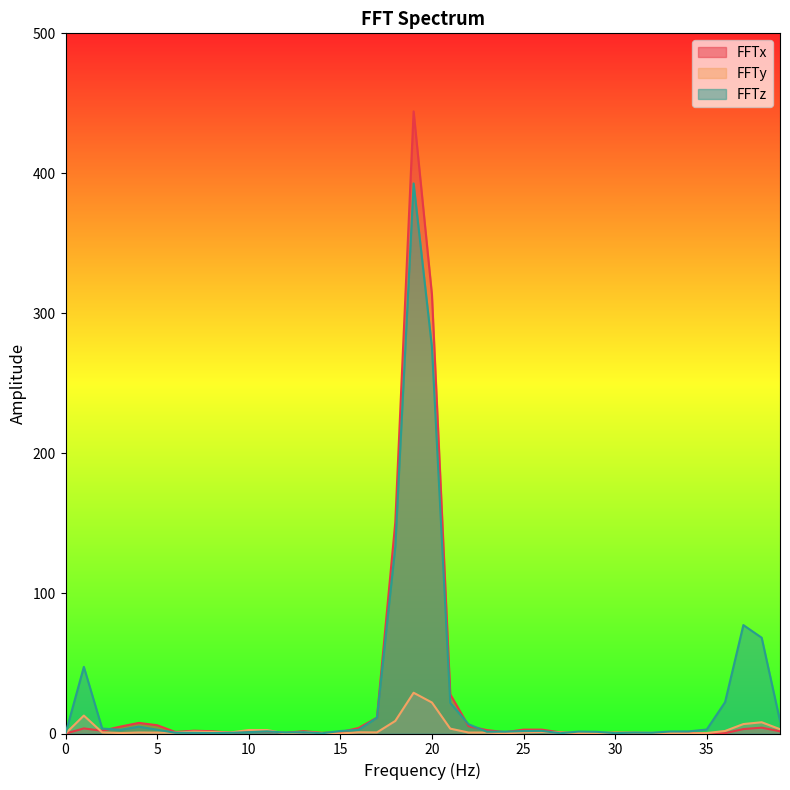

Reading left to right, transcribe all the data shown in this chart.

FFTx: 0=0.0	1=3.6	2=2.0	3=4.9	4=7.6	5=5.9	6=1.1	7=2.0	8=1.6	9=0.5	10=1.3	11=1.6	12=0.4	13=1.7	14=0.5	15=0.9	16=4.0	17=11.4	18=150.8	19=444.3	20=313.4	21=28.0	22=5.3	23=2.4	24=1.0	25=2.8	26=2.8	27=0.8	28=0.2	29=0.2	30=0.6	31=0.4	32=0.3	33=0.3	34=0.4	35=0.1	36=0.3	37=3.2	38=4.2	39=1.6
FFTy: 0=0.0	1=12.8	2=0.8	3=0.3	4=0.7	5=0.6	6=0.6	7=1.4	8=1.1	9=0.7	10=2.5	11=2.5	12=0.1	13=0.9	14=0.4	15=0.0	16=0.8	17=0.8	18=9.0	19=29.1	20=22.1	21=3.5	22=0.7	23=0.7	24=0.2	25=0.7	26=1.0	27=0.7	28=0.4	29=0.3	30=0.6	31=0.6	32=0.5	33=0.4	34=0.1	35=0.3	36=1.8	37=6.7	38=8.0	39=3.1
FFTz: 0=0.0	1=47.6	2=3.6	3=2.6	4=4.9	5=2.7	6=0.5	7=0.4	8=0.3	9=0.5	10=1.0	11=1.5	12=0.7	13=1.0	14=0.2	15=1.8	16=2.6	17=11.3	18=133.4	19=392.8	20=276.0	21=21.9	22=6.6	23=1.2	24=1.3	25=1.7	26=1.9	27=0.2	28=1.4	29=1.2	30=0.3	31=0.7	32=0.5	33=1.4	34=1.5	35=2.9	36=22.3	37=77.4	38=68.4	39=9.1